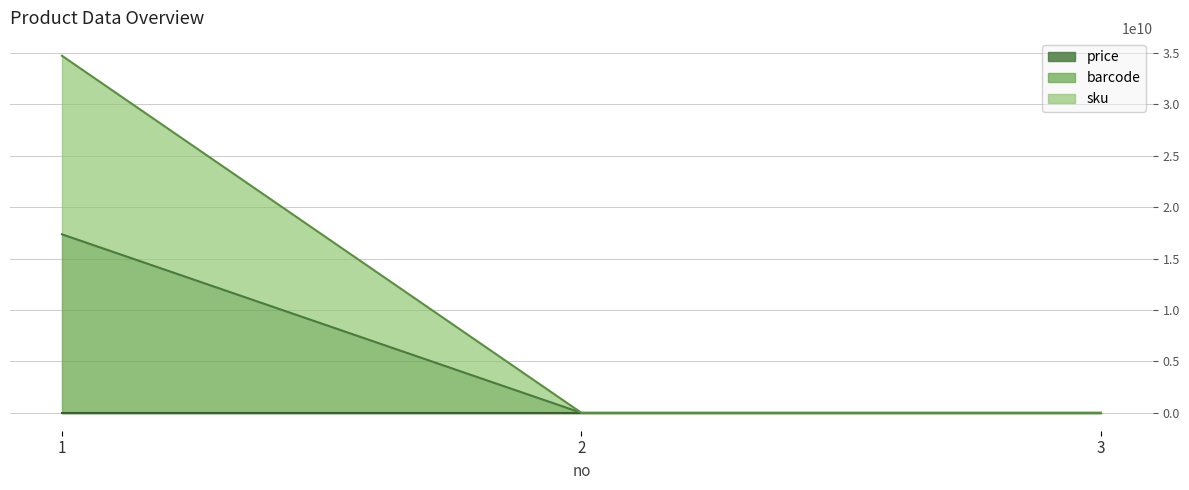

The barcode series shows 305245 at 3. True or false?

False